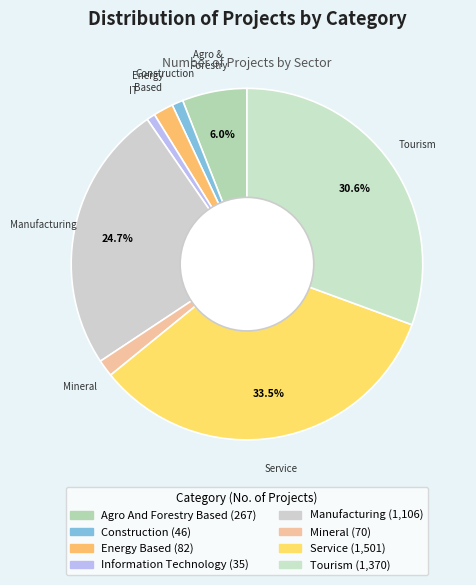

The Information Technology slice represents 11% of the pie. True or false?

False